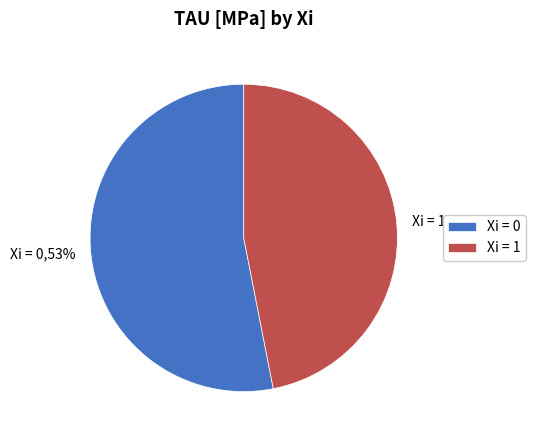

Which has a higher value, Xi = 1 or Xi = 0?

Xi = 0